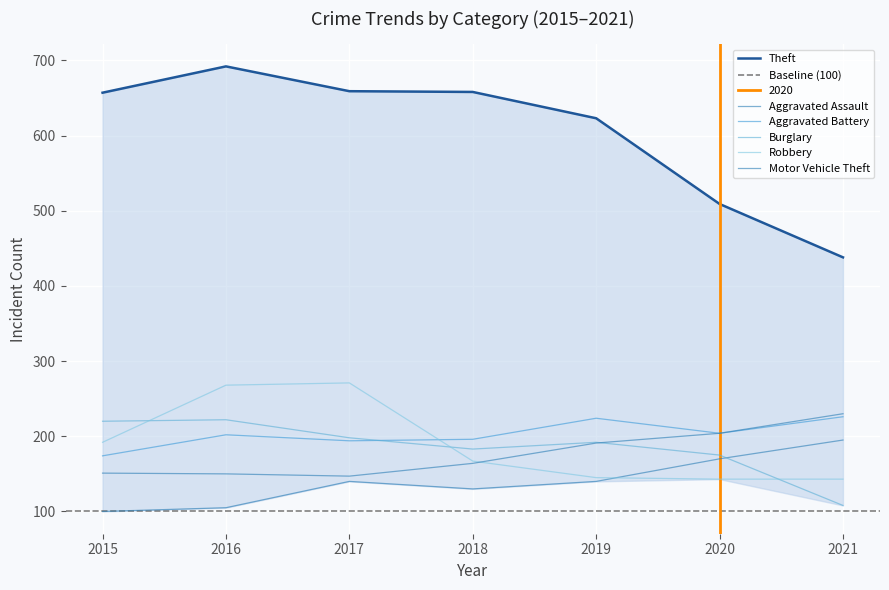

What value does the Robbery series have at 2021, to the nearest 10?

140